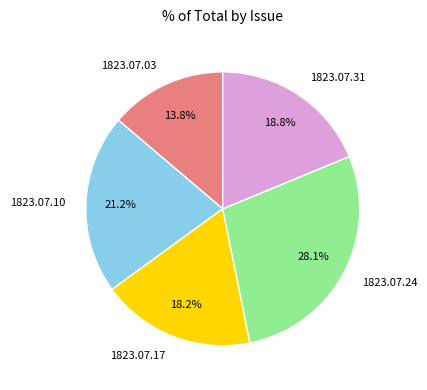

Does any single category account for the majority?

No